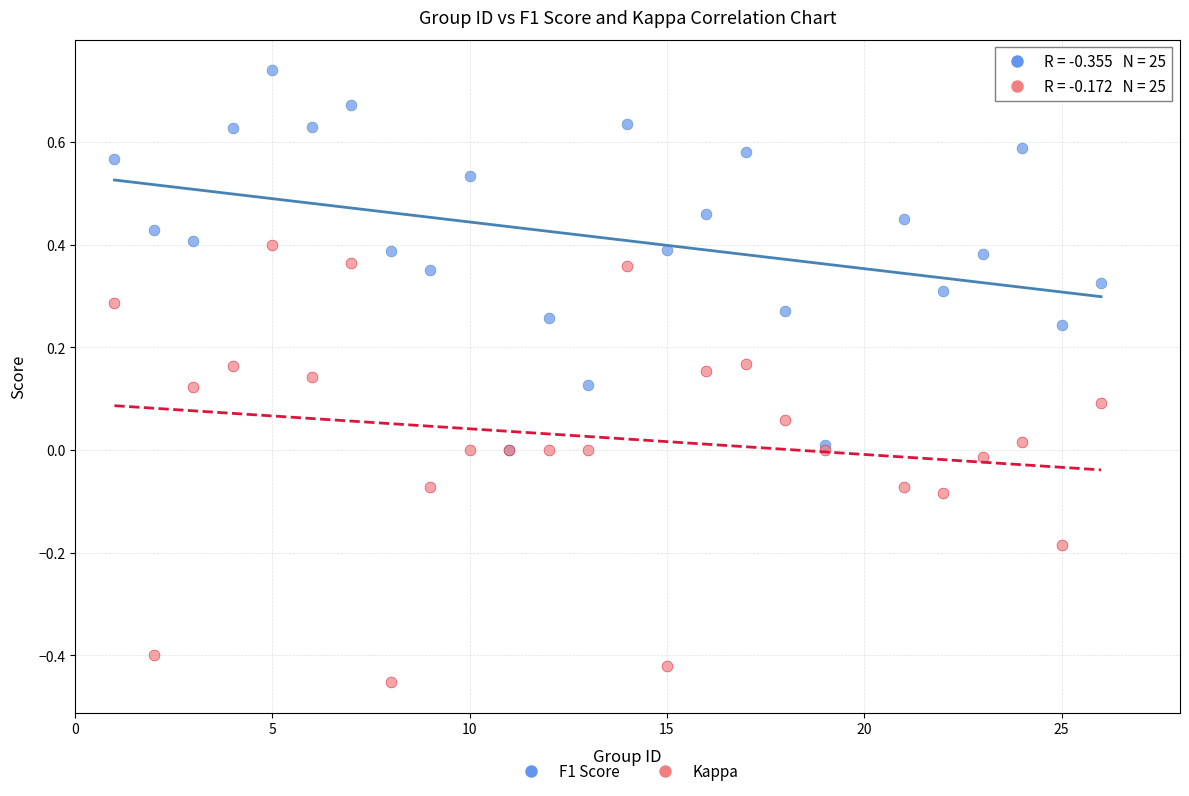

Which series has the largest Y range (max minus min)?

Kappa